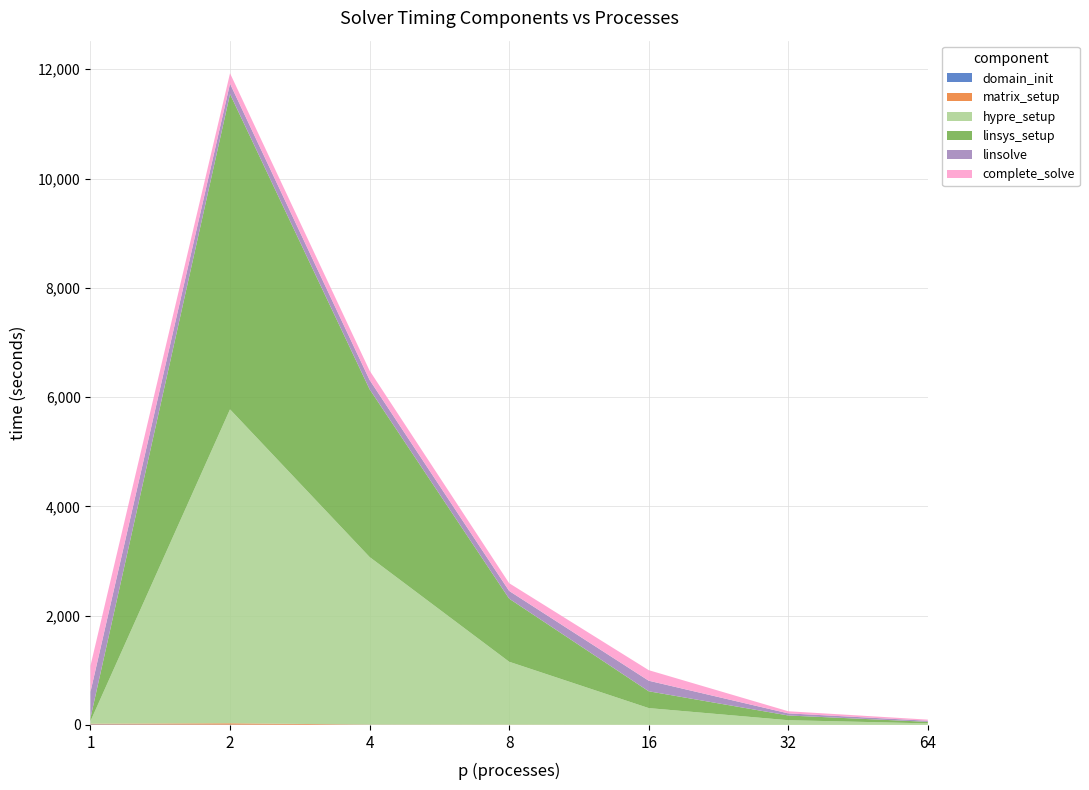

Reading left to right, list all the values displayed in this chart.

domain_init: 9.3	5.1	2.6	1.3	0.7	0.3	0.2
matrix_setup: 13.0	25.1	4.4	3.9	1.4	0.6	0.3
hypre_setup: 46.5	5745.4	3066.4	1151.2	306.4	85.7	28.2
linsys_setup: 59.5	5770.5	3070.9	1155.1	307.7	86.4	28.5
linsolve: 476.6	190.3	170.2	141.4	193.3	38.7	20.0
complete_solve: 476.6	190.3	170.2	141.4	193.3	38.7	20.0